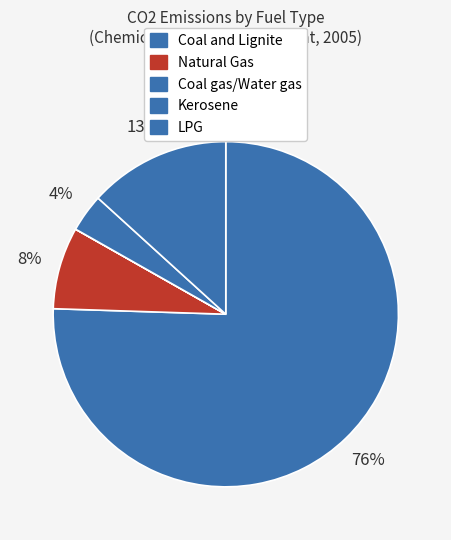

True or false: Natural Gas accounts for 13% of the total.

False